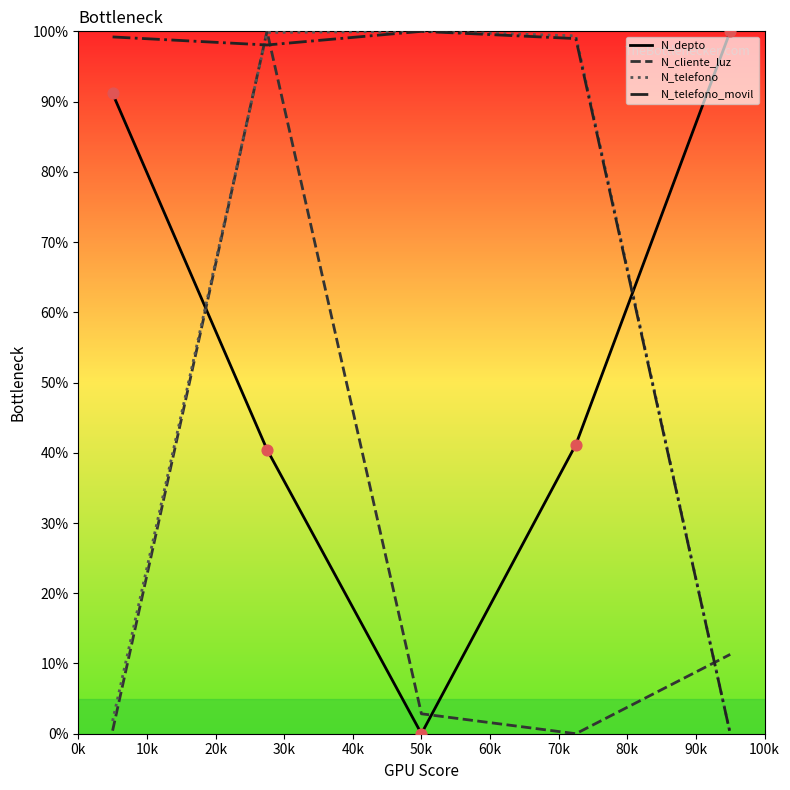

Which series has the largest total across all categories?

N_telefono_movil